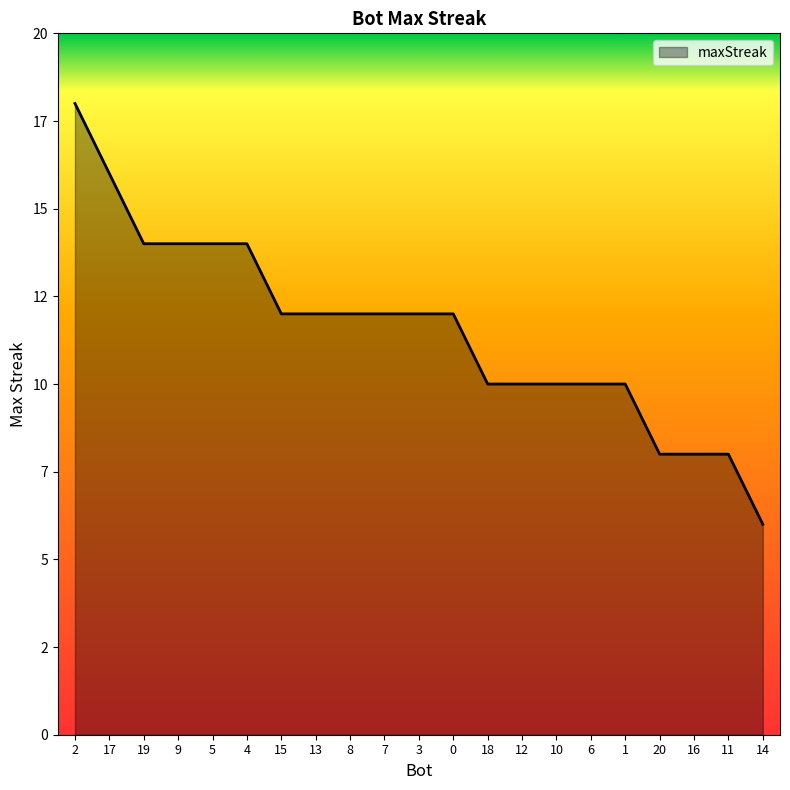

At which category does the chart reach its peak across all series?

2